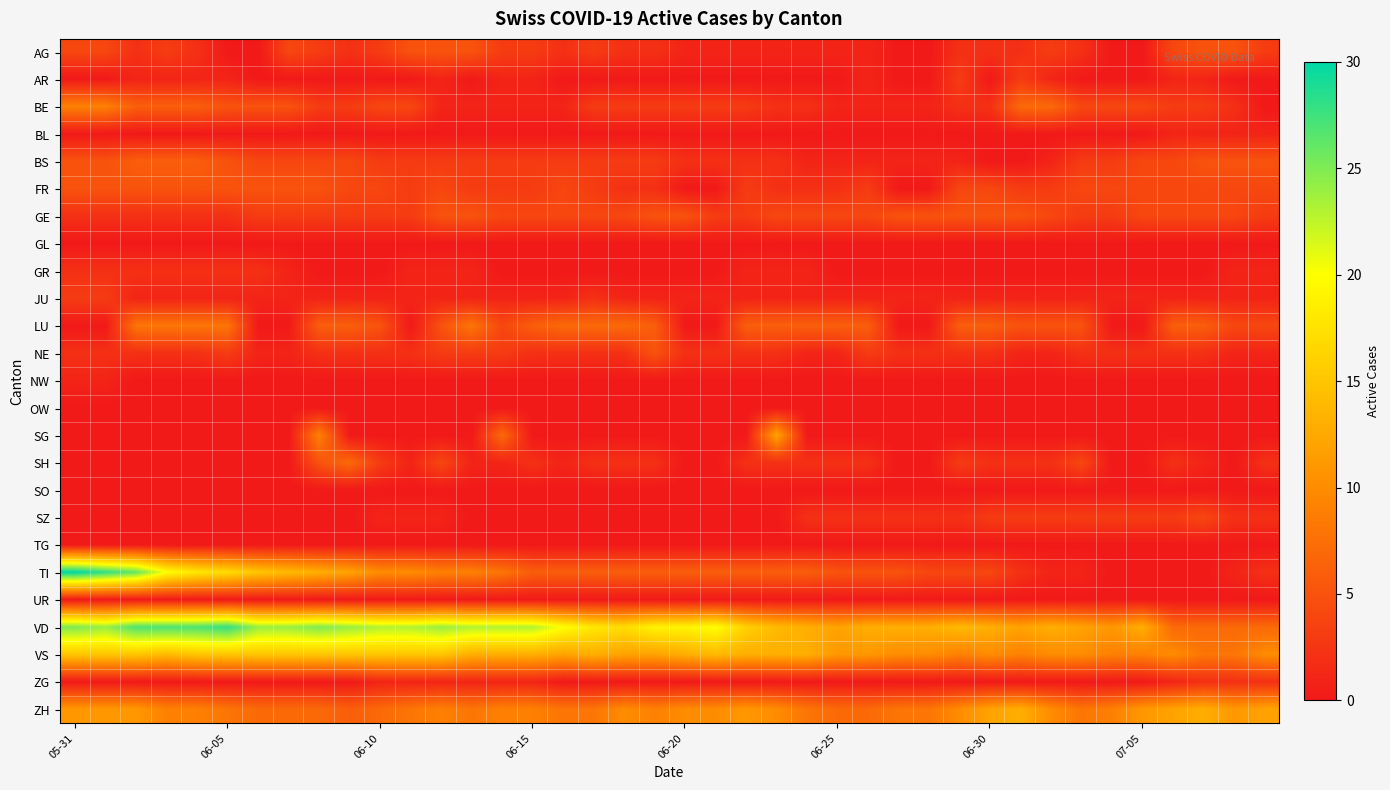

How many categories are shown in the chart?

40